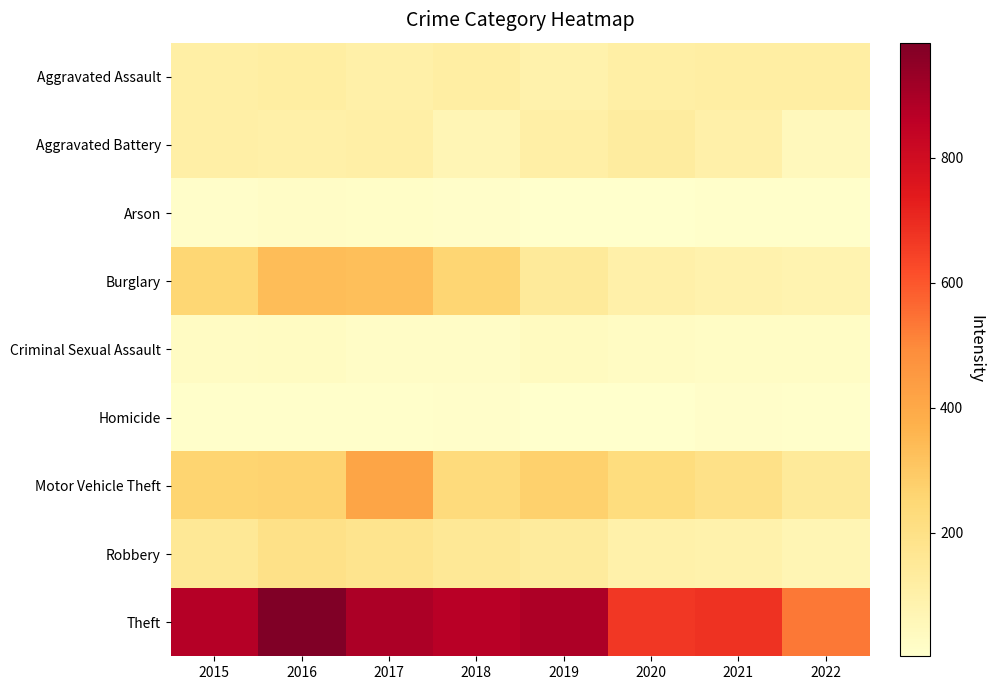

Between 2016 and 2015, which is larger?

2016